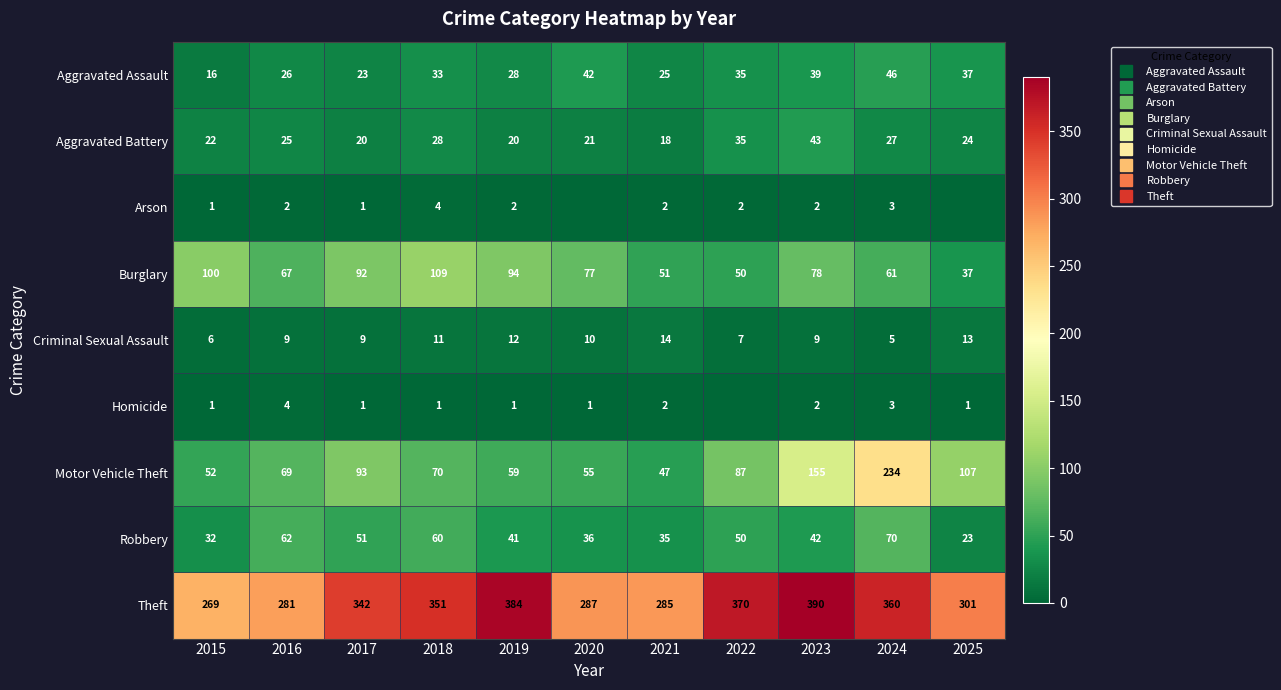

Which series has the widest spread of values?

Motor Vehicle Theft